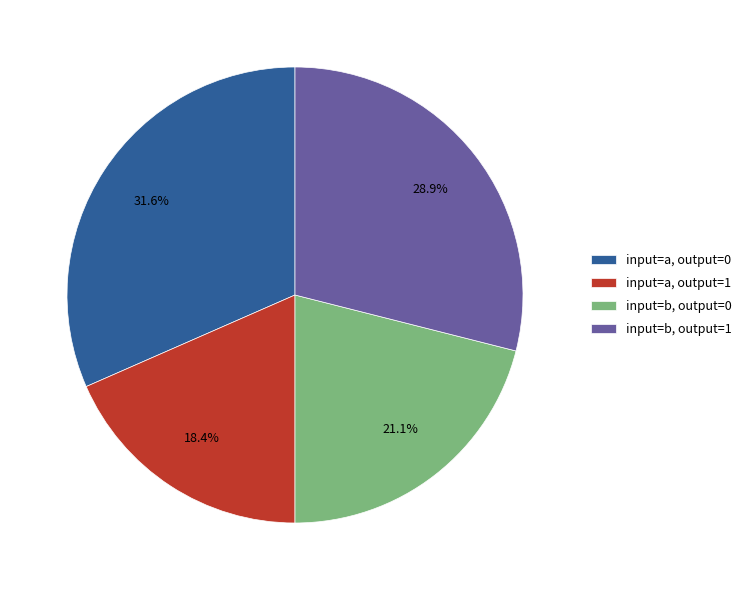

Do input=a, output=1 and input=b, output=1 together represent more than half of the pie?

No